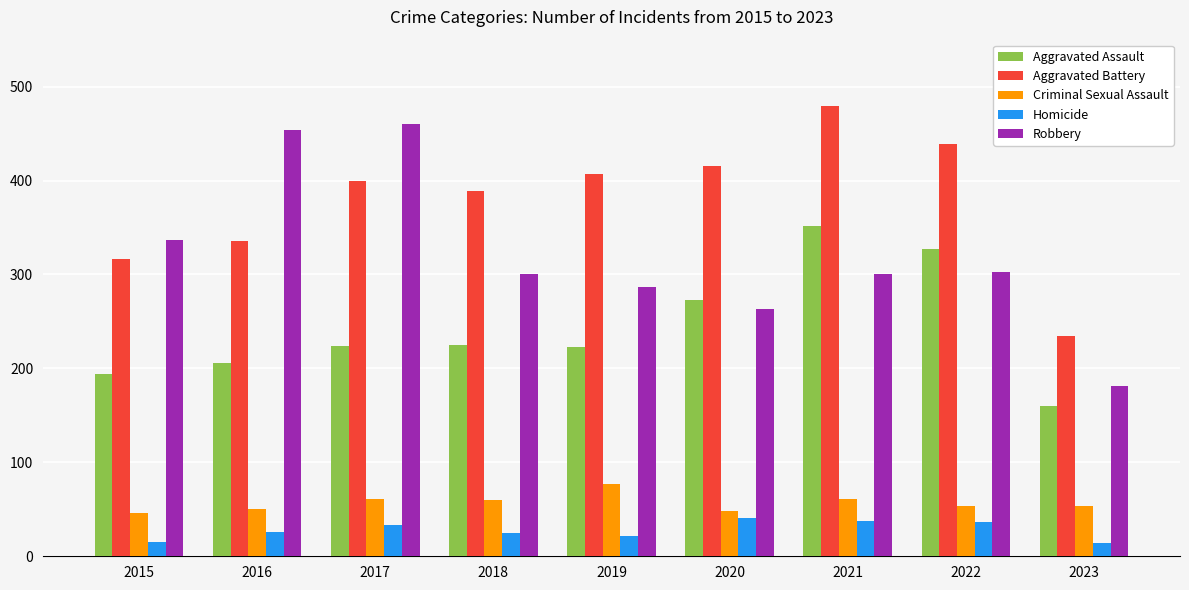

Count the number of data series in this chart.

5